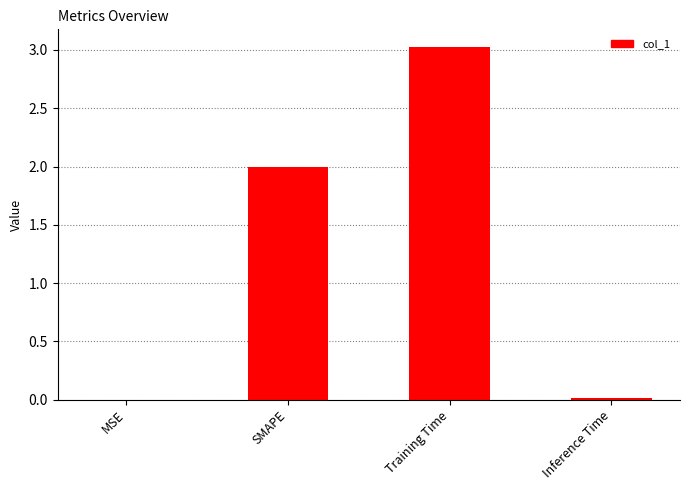

The value at MSE is 0.0. True or false?

True